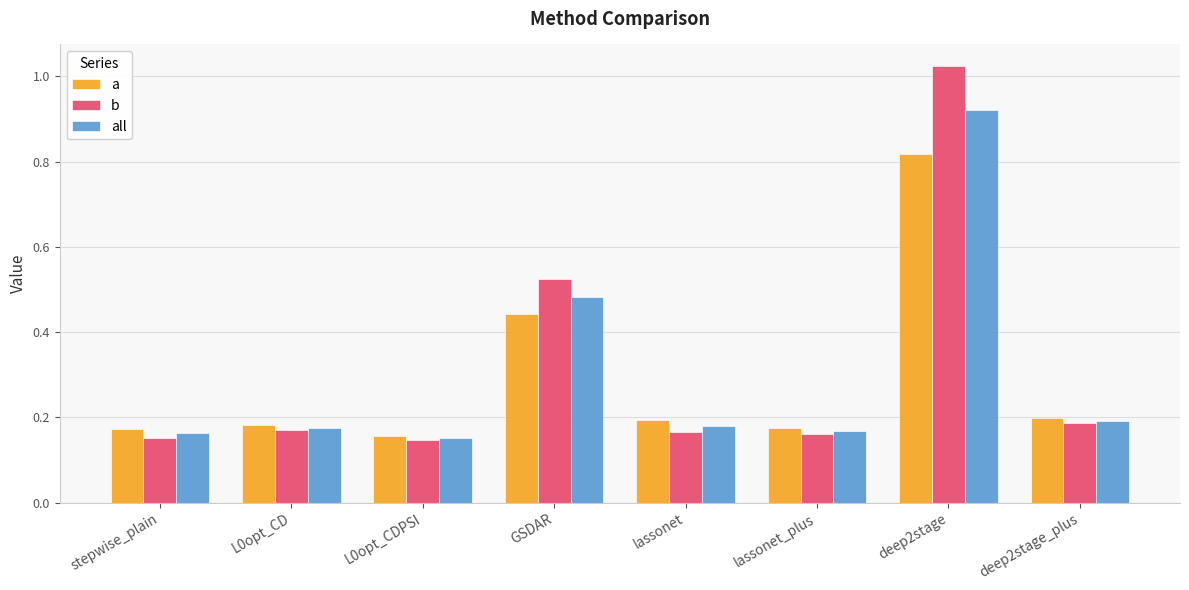

The b series shows 0.3 at L0opt_CD. True or false?

False